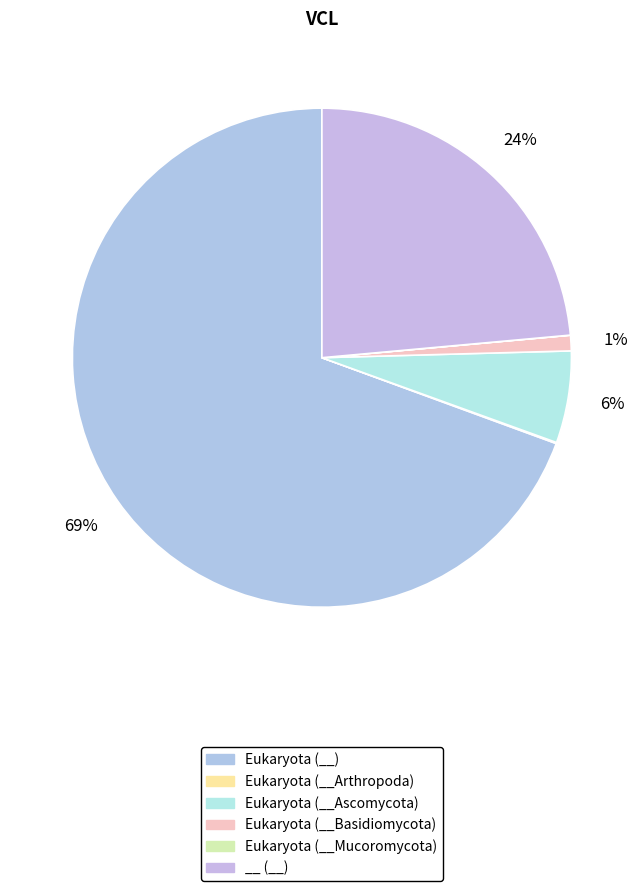

Count the number of slices in the pie.

6